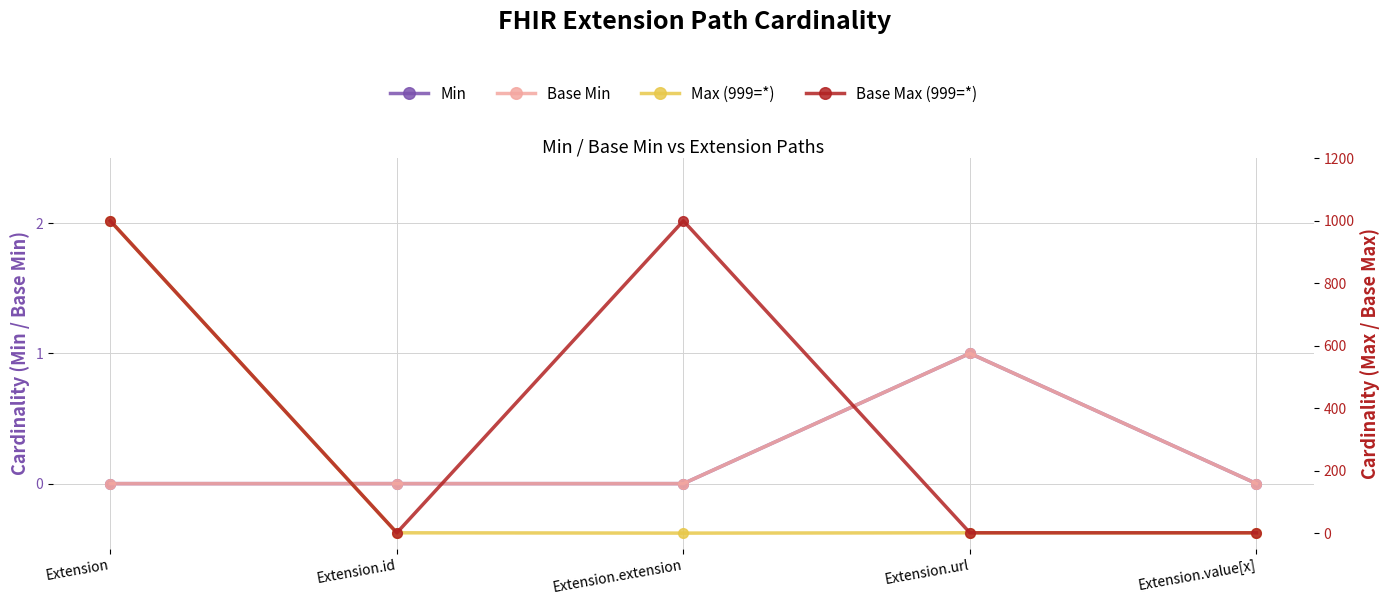

How many Base Max (999=*) values are between 1 and 999?

5